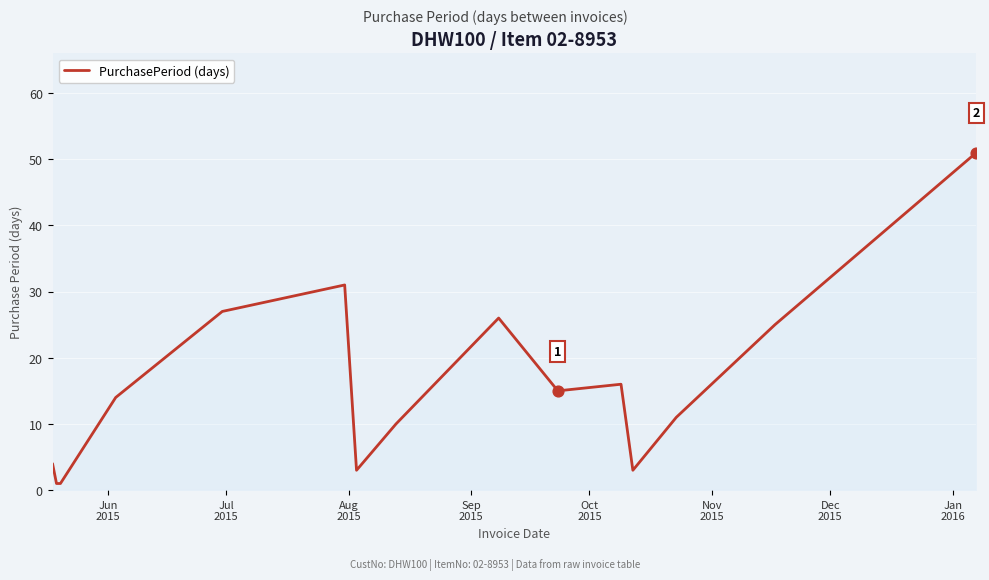

What is the greatest value displayed?

51